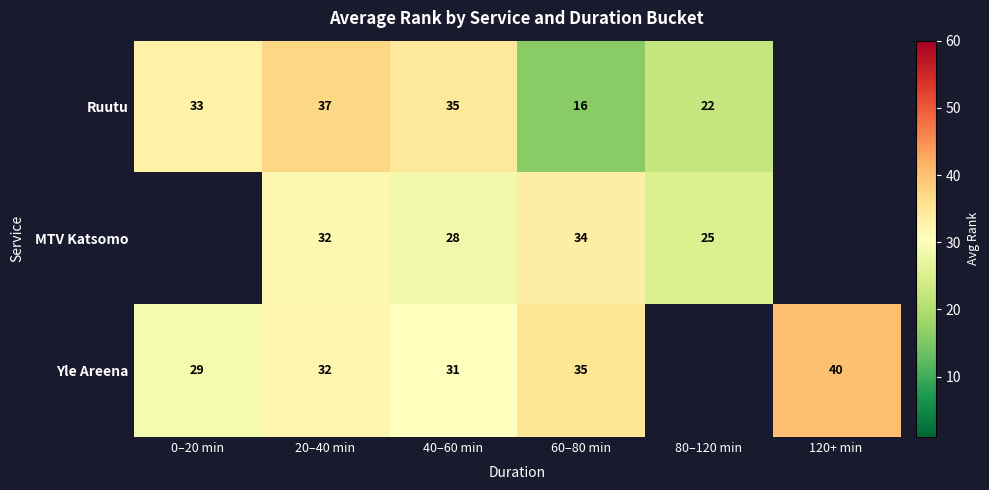

The Yle Areena series shows 51 at 20–40 min. True or false?

False